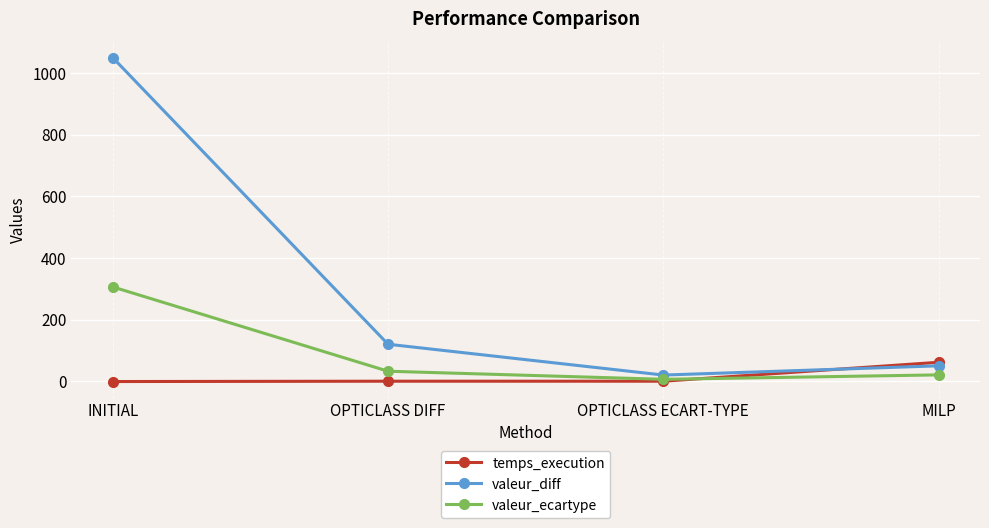

How many intersections are there between valeur_ecartype and temps_execution?

1